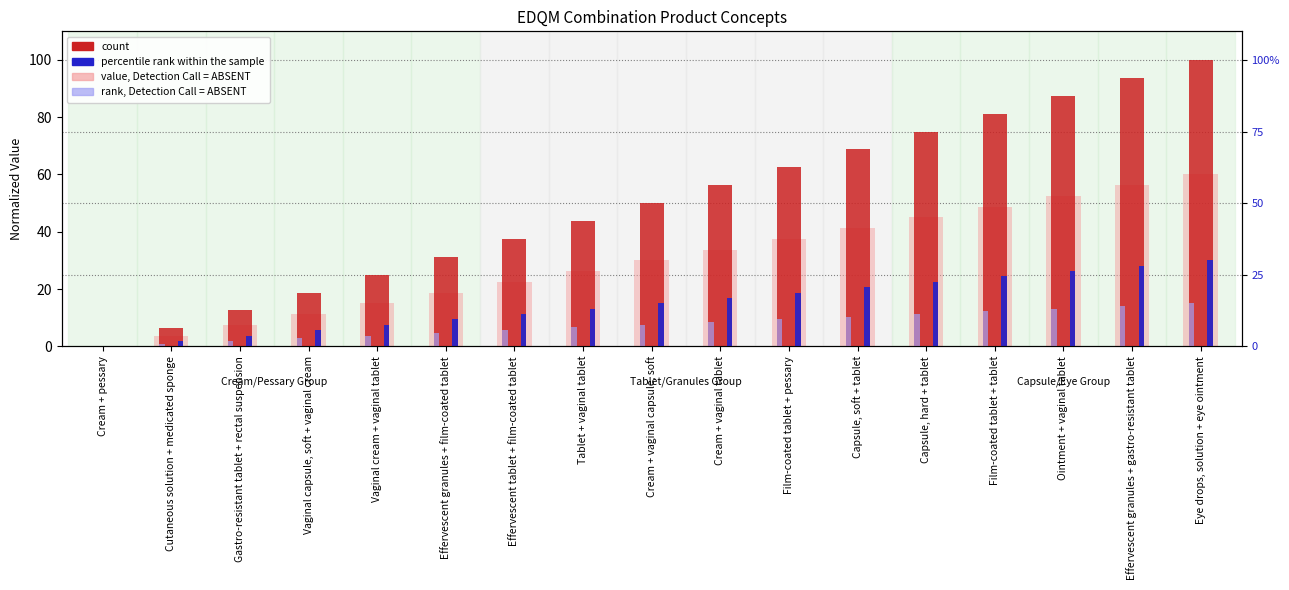

What is the label of the 4th bar from the left?

Vaginal capsule, soft + vaginal cream